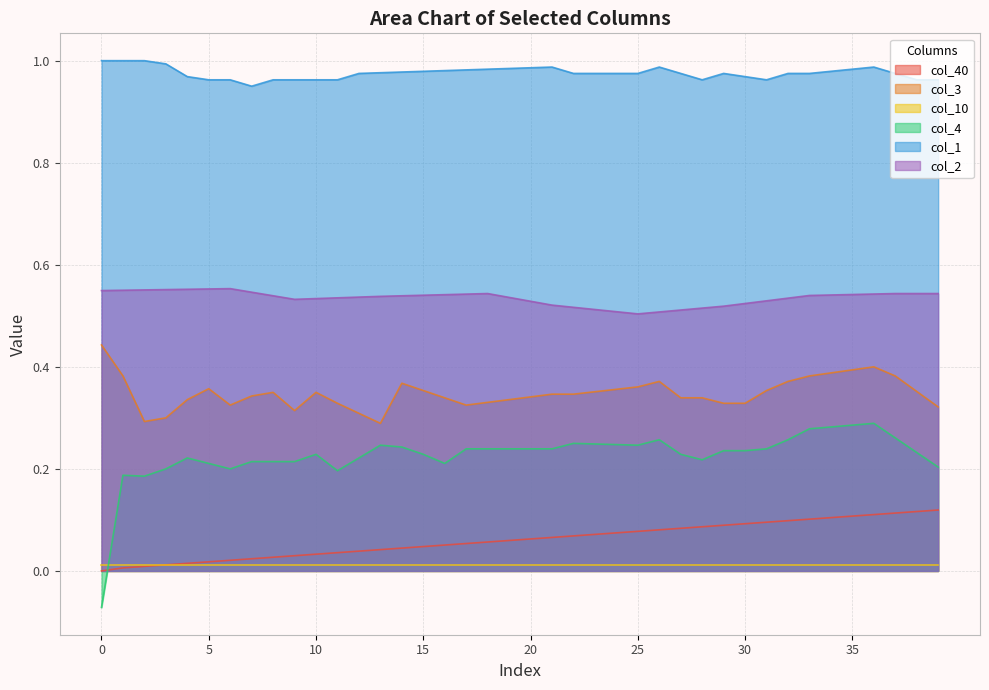

True or false: col_40 has more than 1 points higher than both neighbors.

False